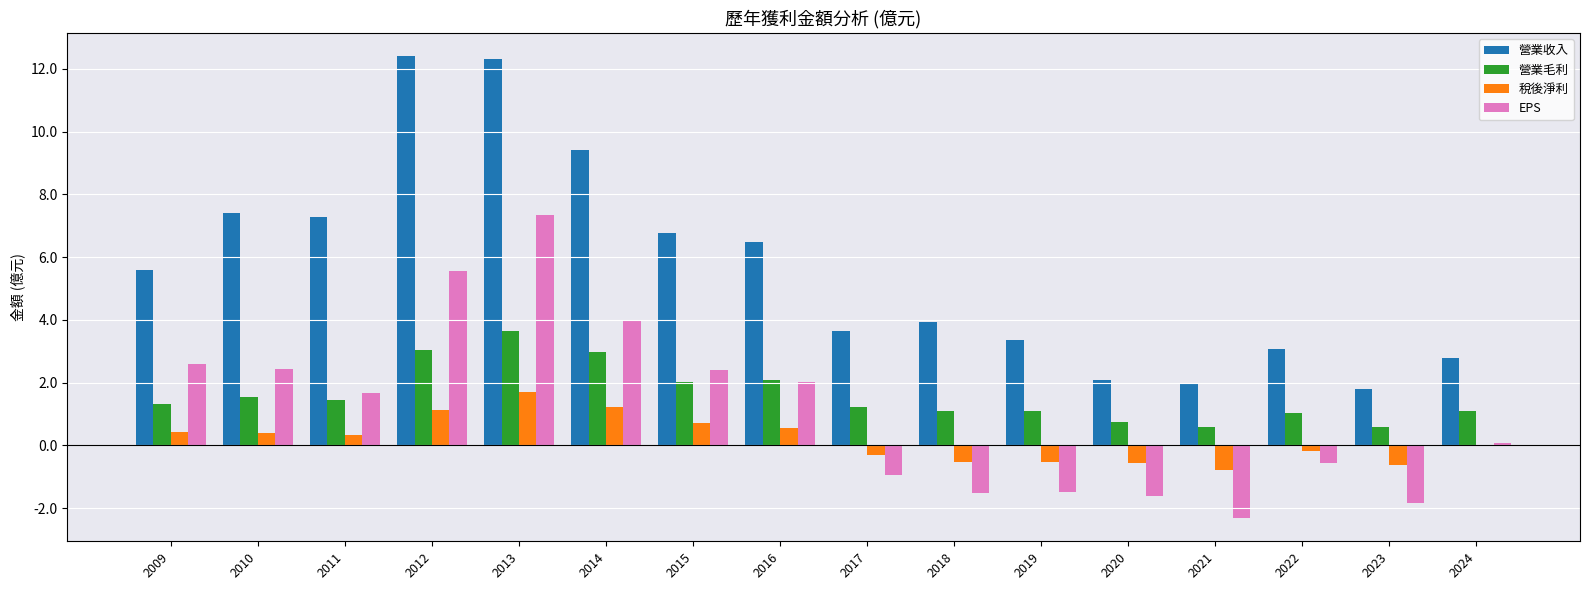

Which series changed the most between 2012 and 2016?

營業收入